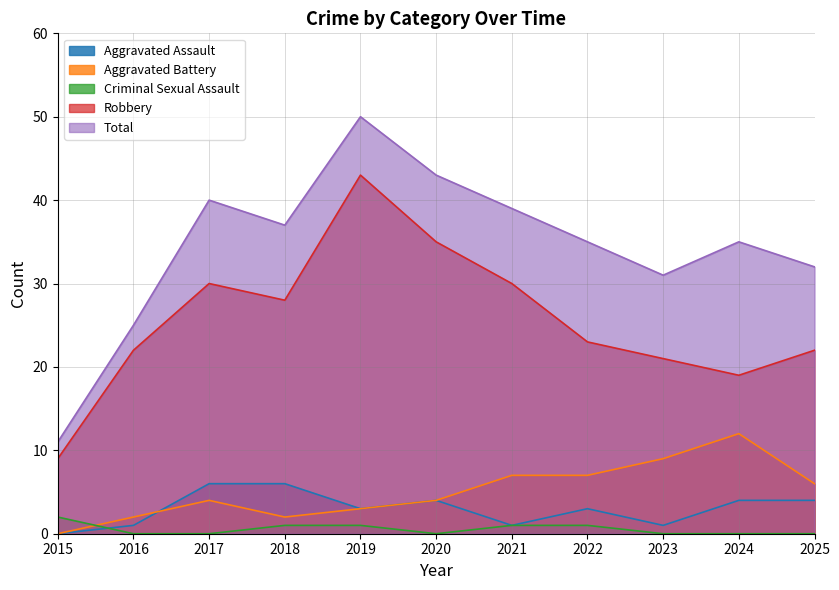

What is the sum of all Aggravated Assault values?

33